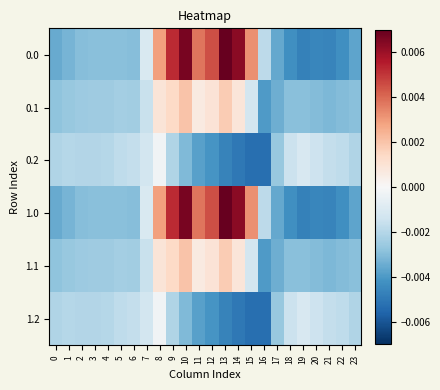

Count the number of categories in the chart.

24